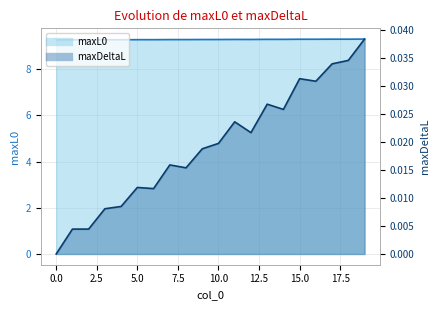

Is it true that maxDeltaL equals 0.0 at 5?

True